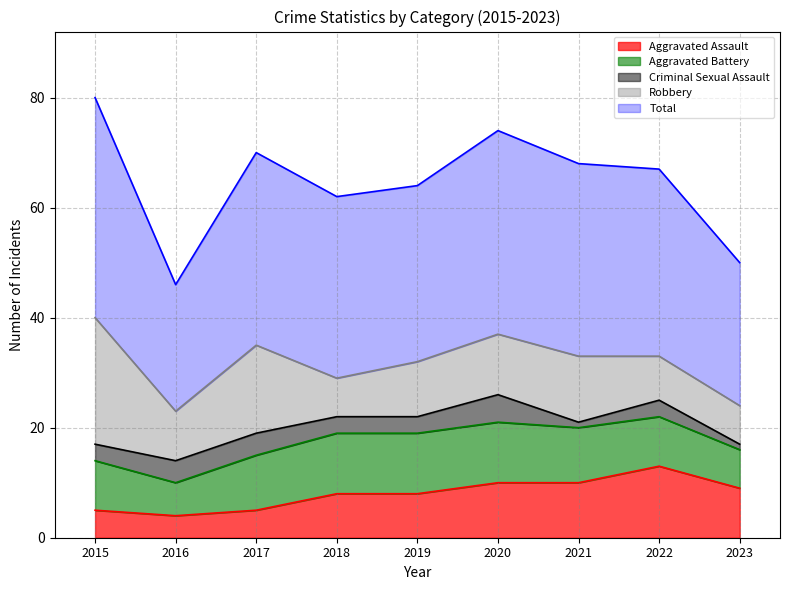

What is the approximate value of Robbery at 2022?

8